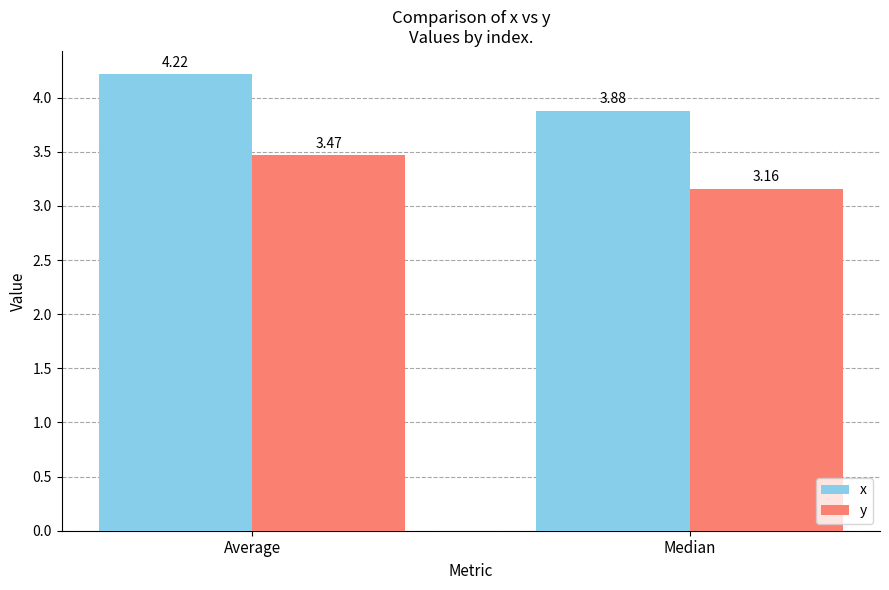

What position from the left is Median?

2